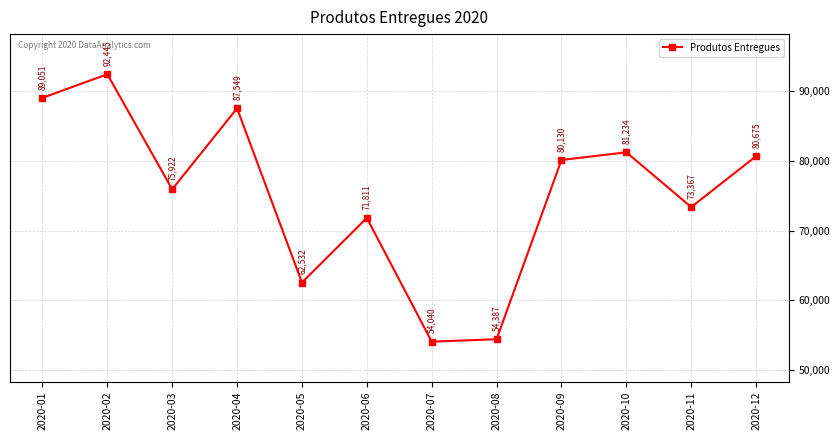

What is the value of the 12th point from the left?

80675